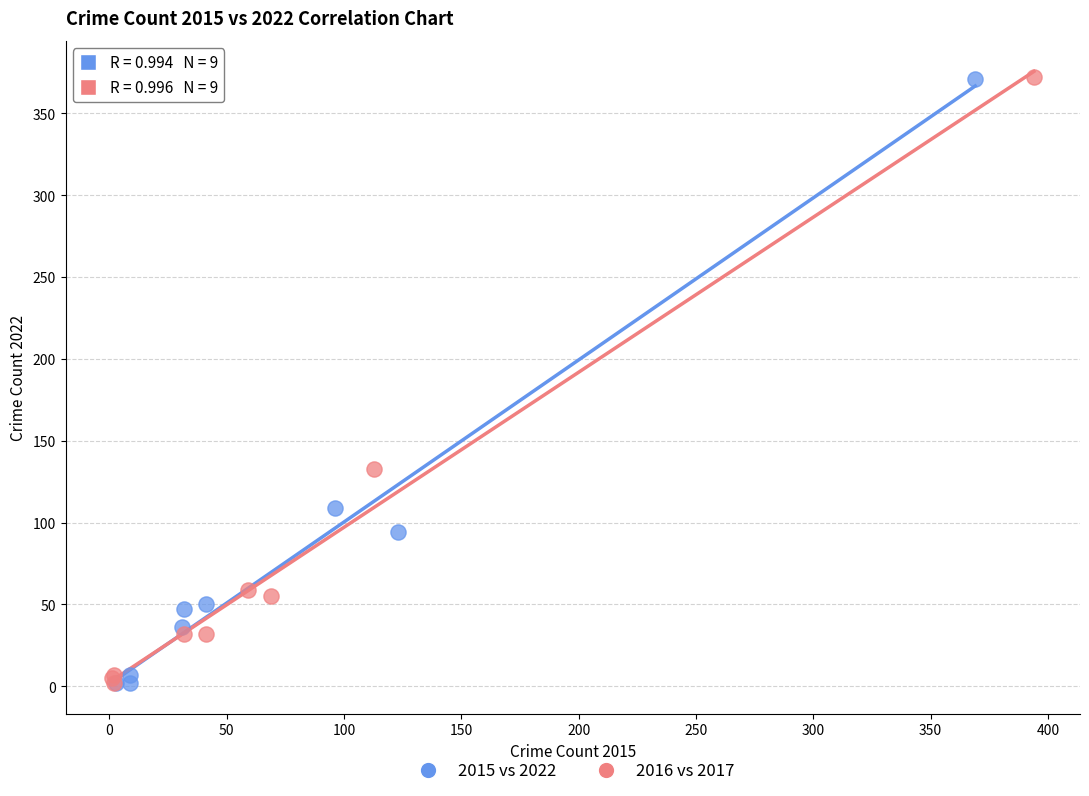

What are all the series names shown in the legend?

2015 vs 2022, 2016 vs 2017